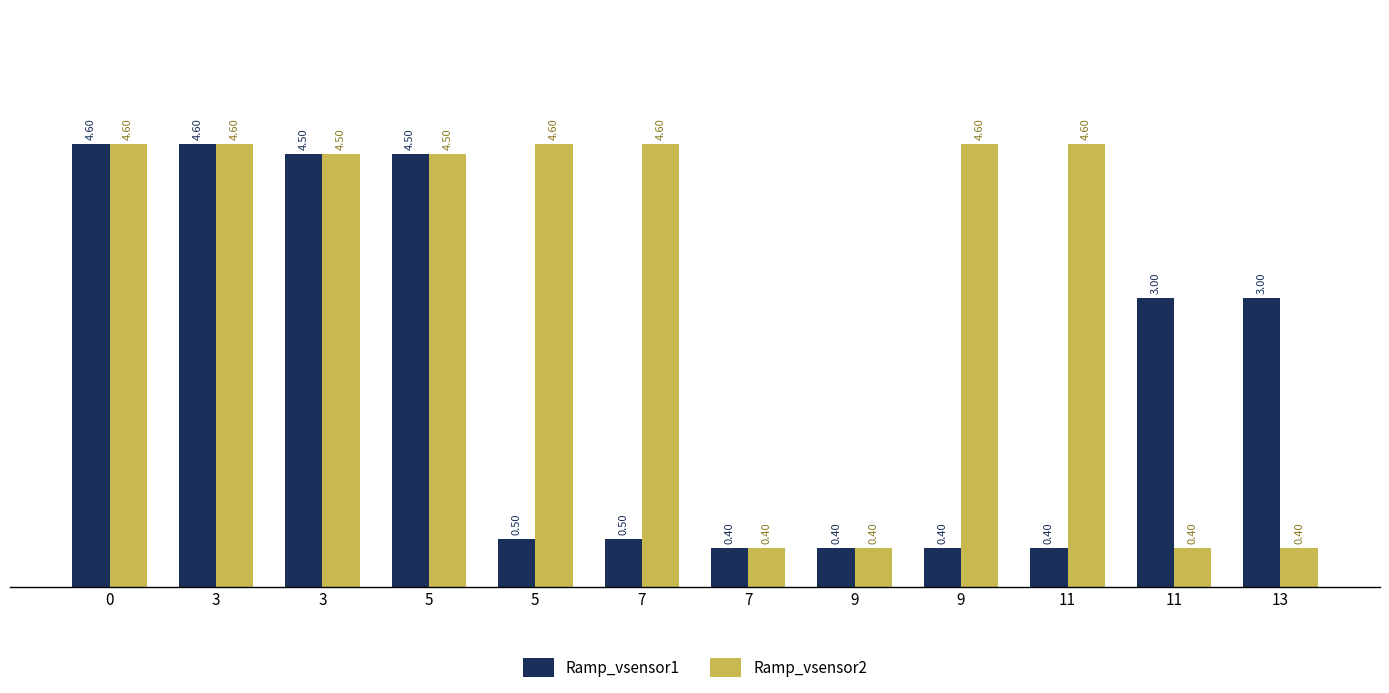

How many values in the Ramp_vsensor2 series exceed 4?

8